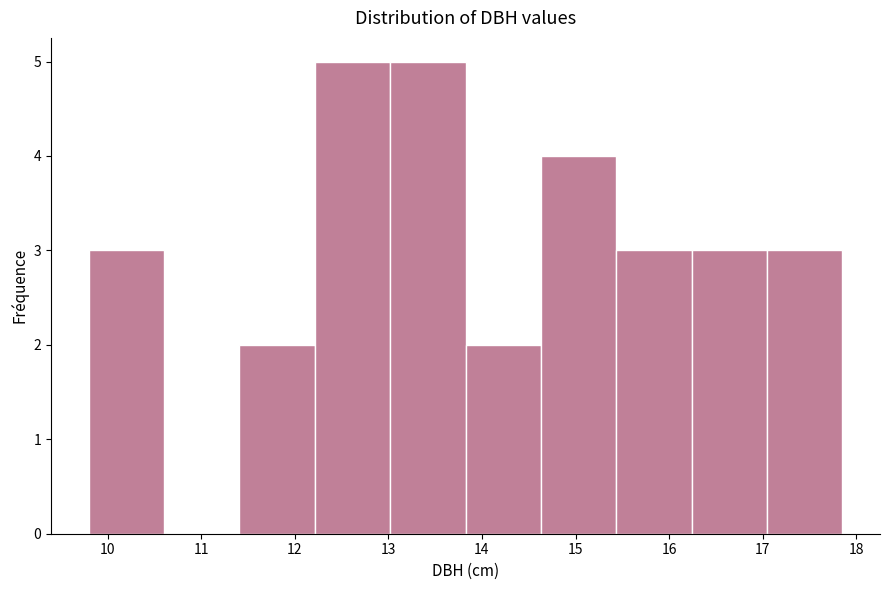

Reading left to right, transcribe this chart: for each bar, give the range it covers on the x-axis and its height. Neither the bar edges nor the heights are printed on the chart, so give them approximately, as read against the axes.

9.8 to 10.6: 3
10.6 to 11.4: 0
11.4 to 12.2: 2
12.2 to 13.0: 5
13.0 to 13.8: 5
13.8 to 14.6: 2
14.6 to 15.4: 4
15.4 to 16.2: 3
16.2 to 17.0: 3
17.0 to 17.9: 3